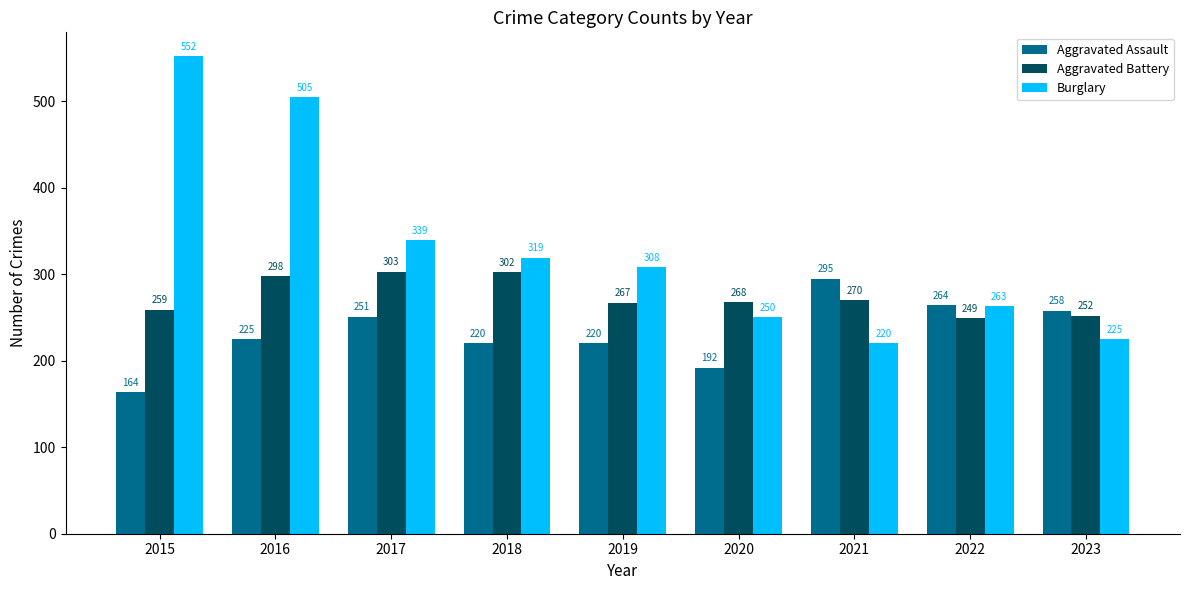

How many data points in Aggravated Assault are less than 225?

4